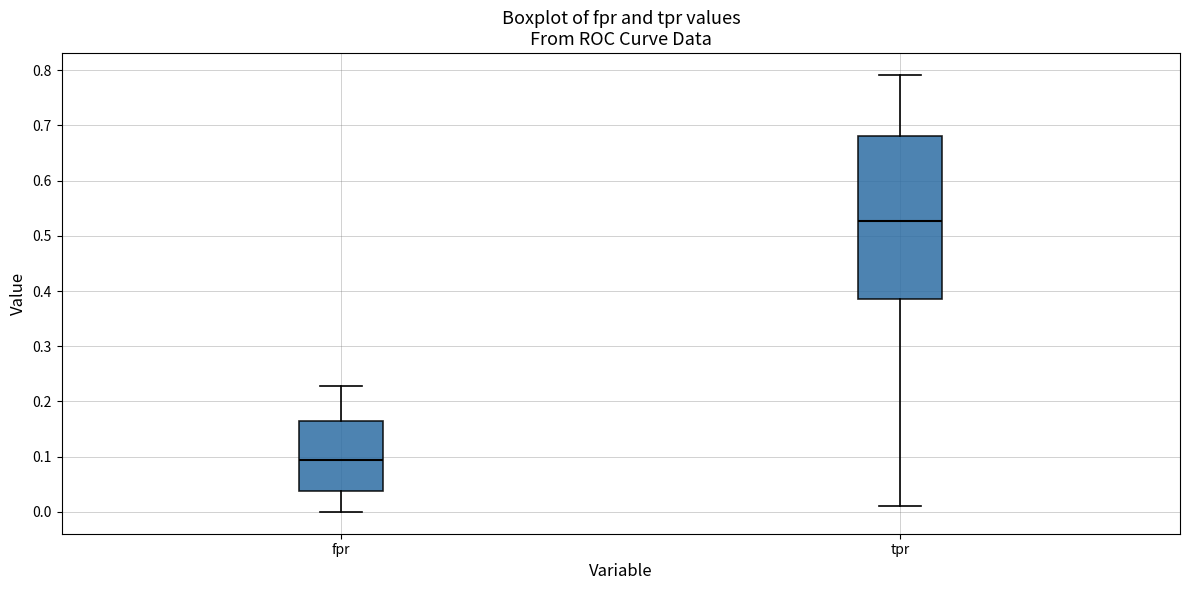

Where does the lower whisker of the box for tpr end on the y-axis? The values are not printed on the chart, so give them approximately, as read against the axis.

0.01